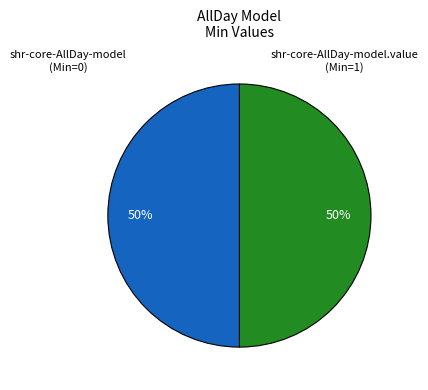

To the nearest percent, what is the average slice percentage?

50%